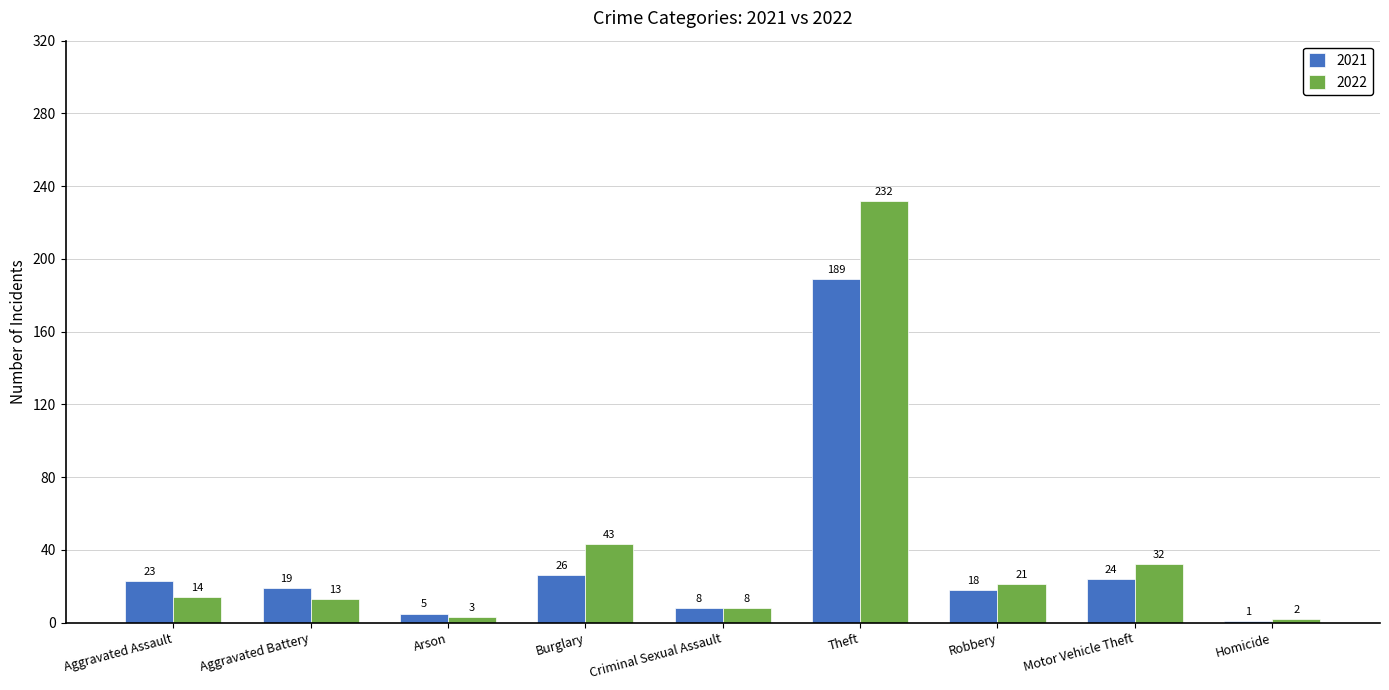

How many data points in 2021 are less than 19?

4